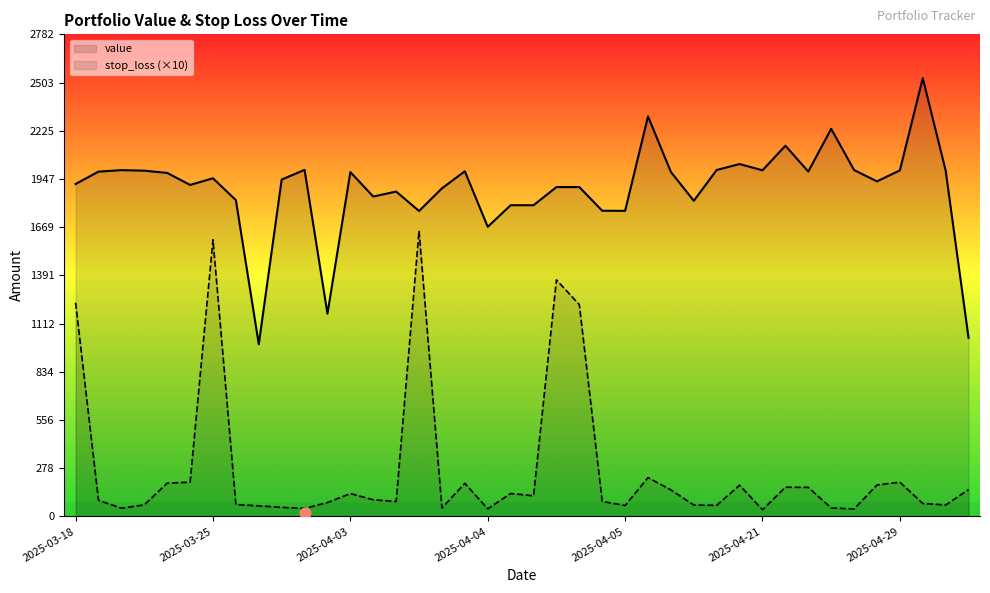

Is the value of stop_loss (×10) at 37 greater than the value of value at 26?

No